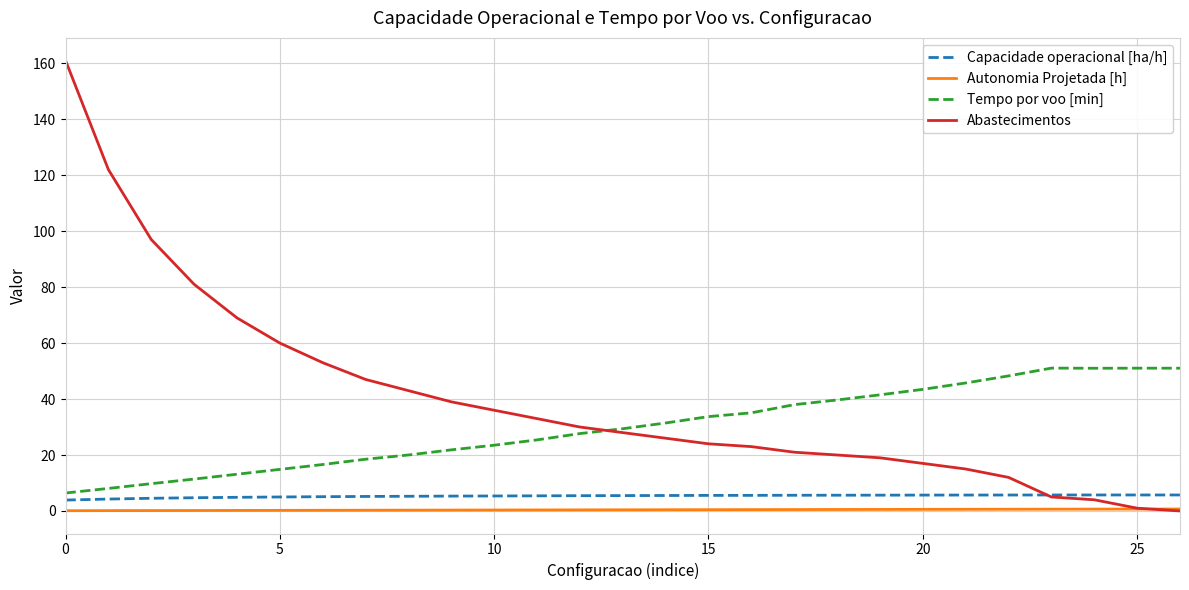

True or false: Capacidade operacional [ha/h] and Autonomia Projetada [h] intersect in this chart.

False